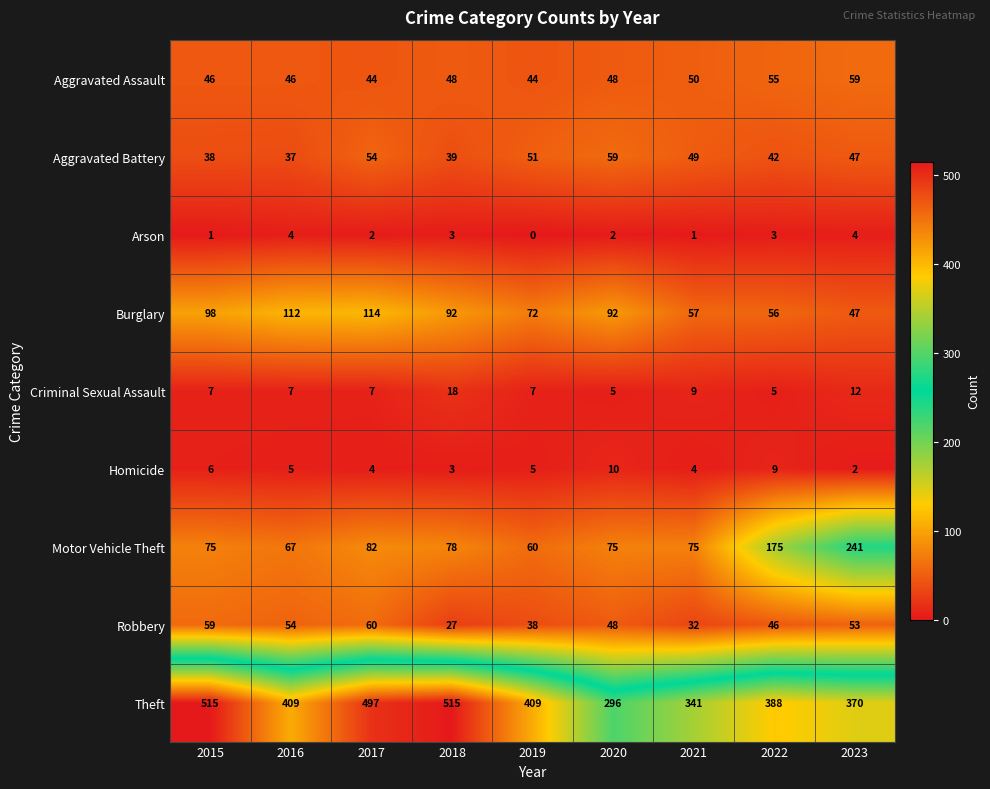

Which series changed the most between 2019 and 2022?

Motor Vehicle Theft